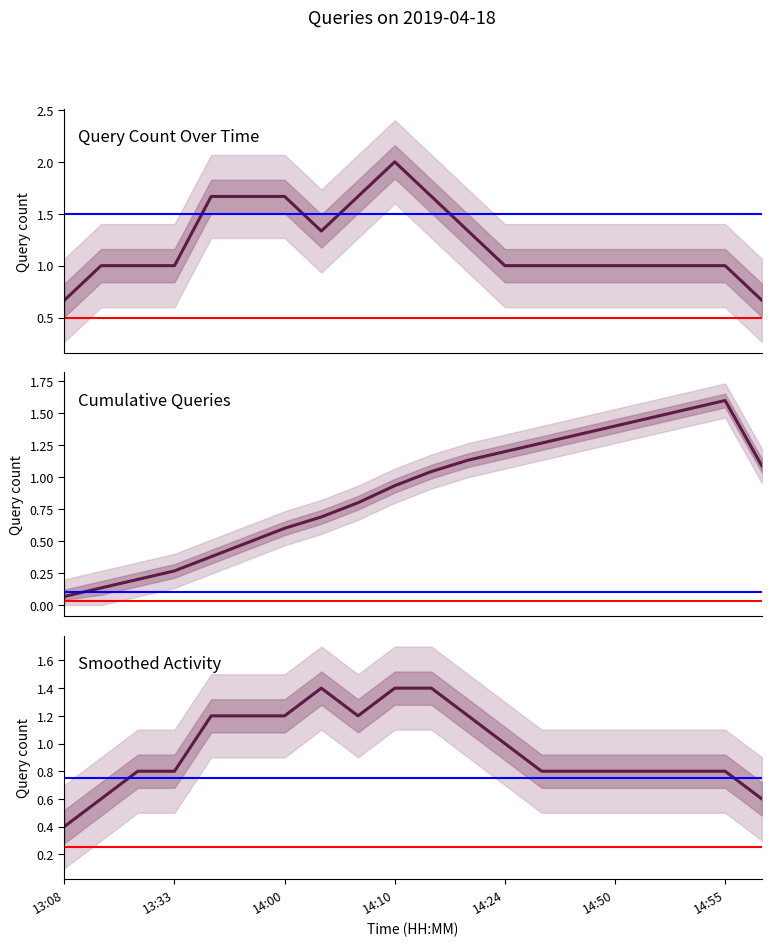

How many series are shown in this chart?

3